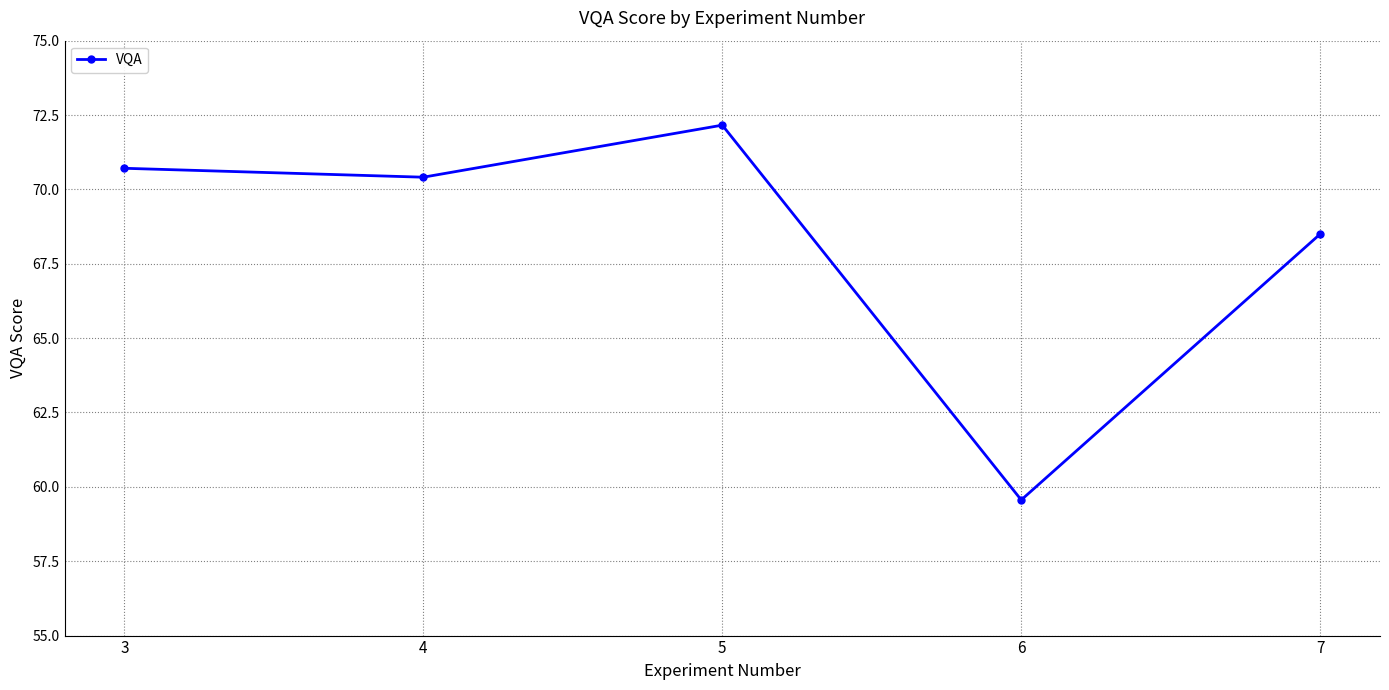

What is the sum of the values at 5 and 6?

131.7